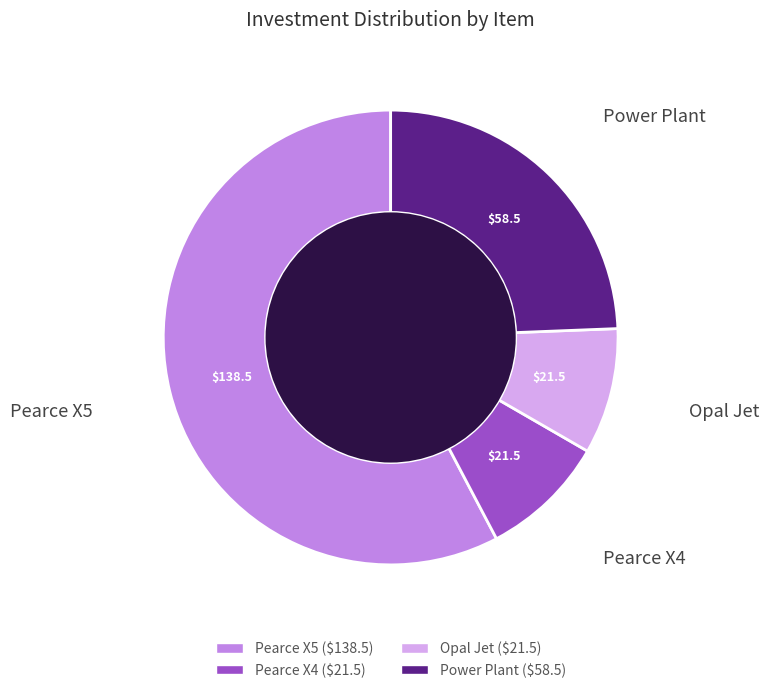

Which slice represents more than half of the pie?

Pearce X5